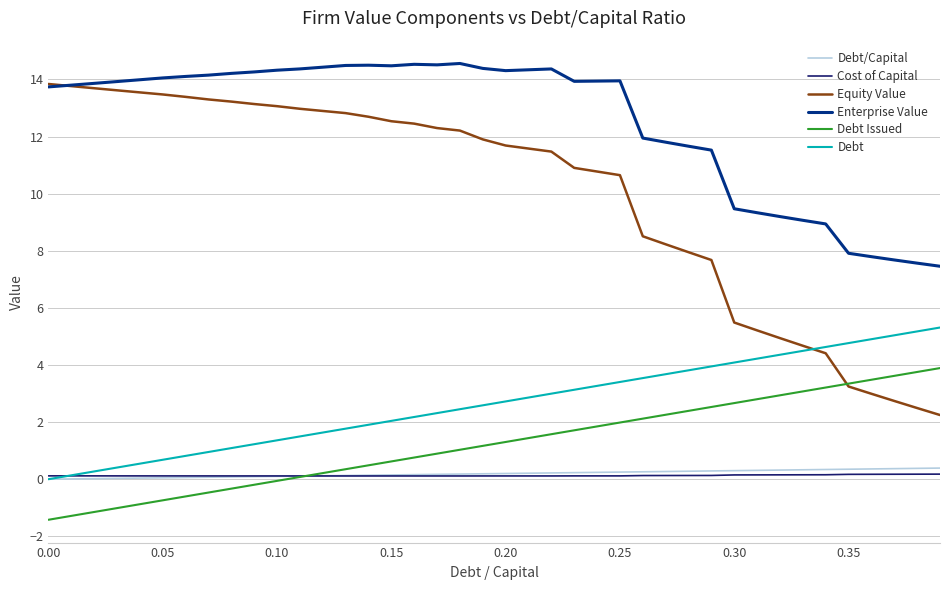

True or false: Equity Value and Debt/Capital cross at least once.

False